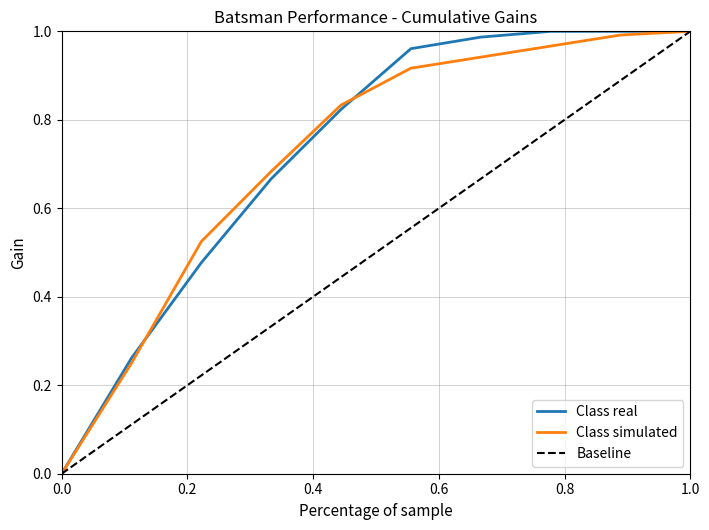

What are all the series names shown in the legend?

Class real, Class simulated, Baseline